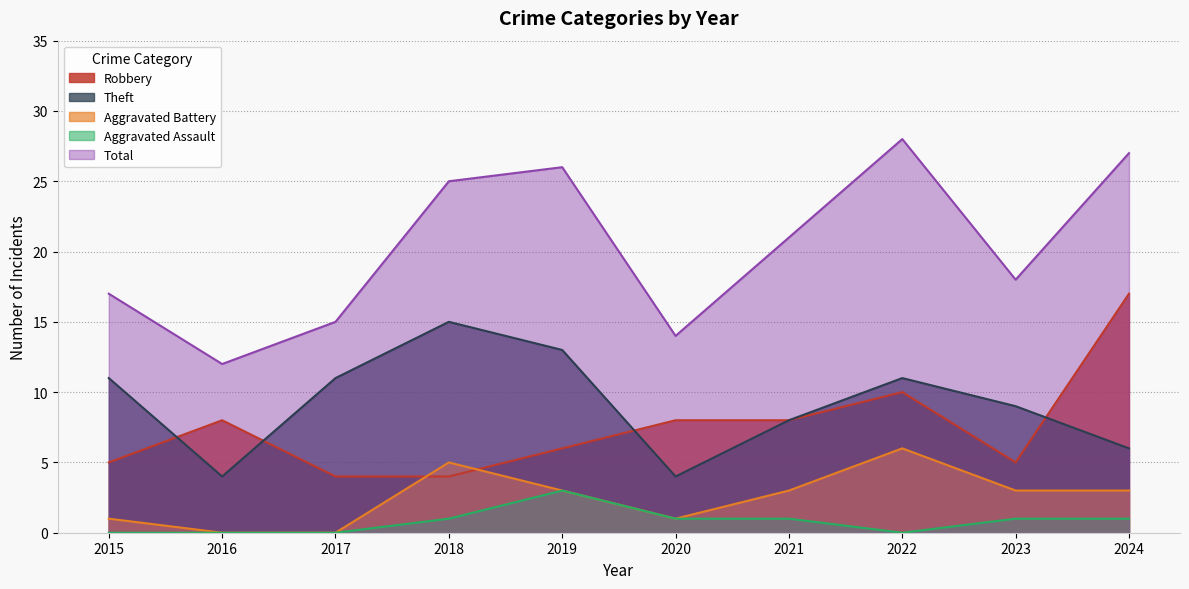

At how many categories does at least one series exceed 14?

8